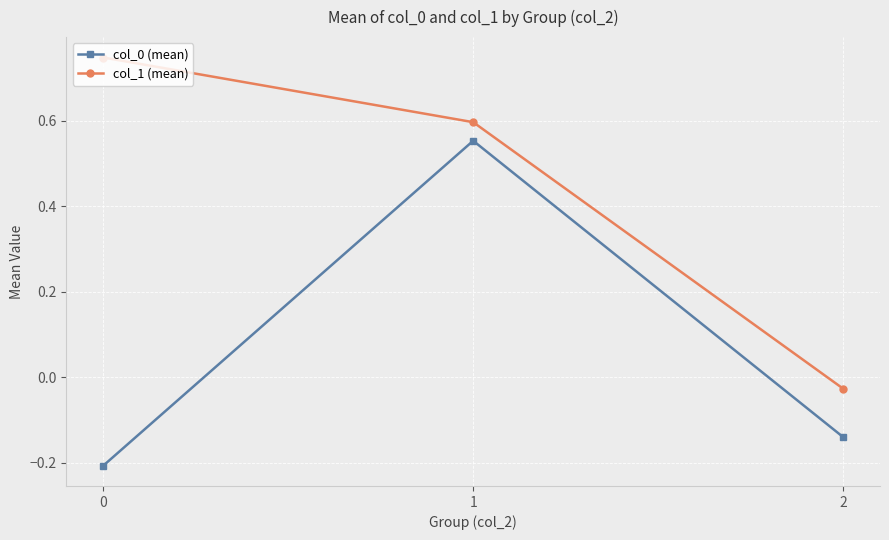

What is the difference between the highest and lowest values at 0?

1.0